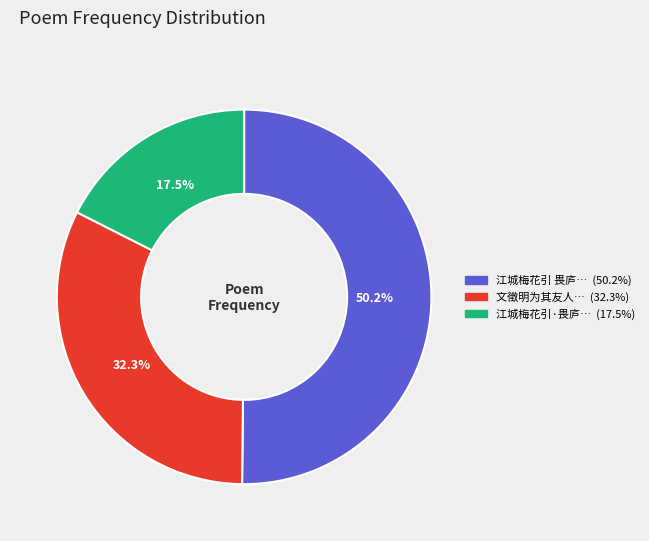

How many slices are in this pie chart?

3